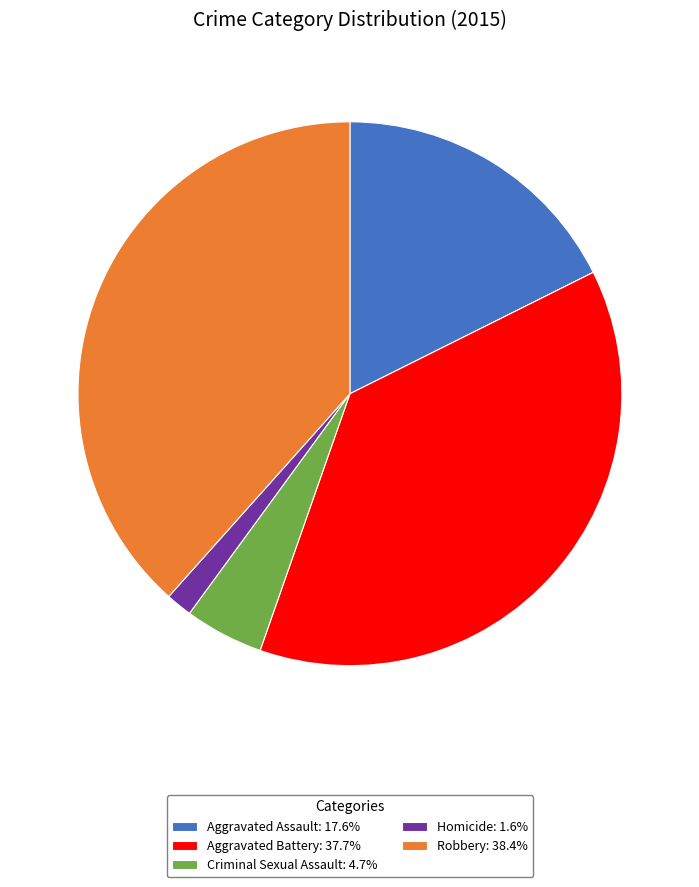

Is it true that Aggravated Battery is 38% of the pie?

True